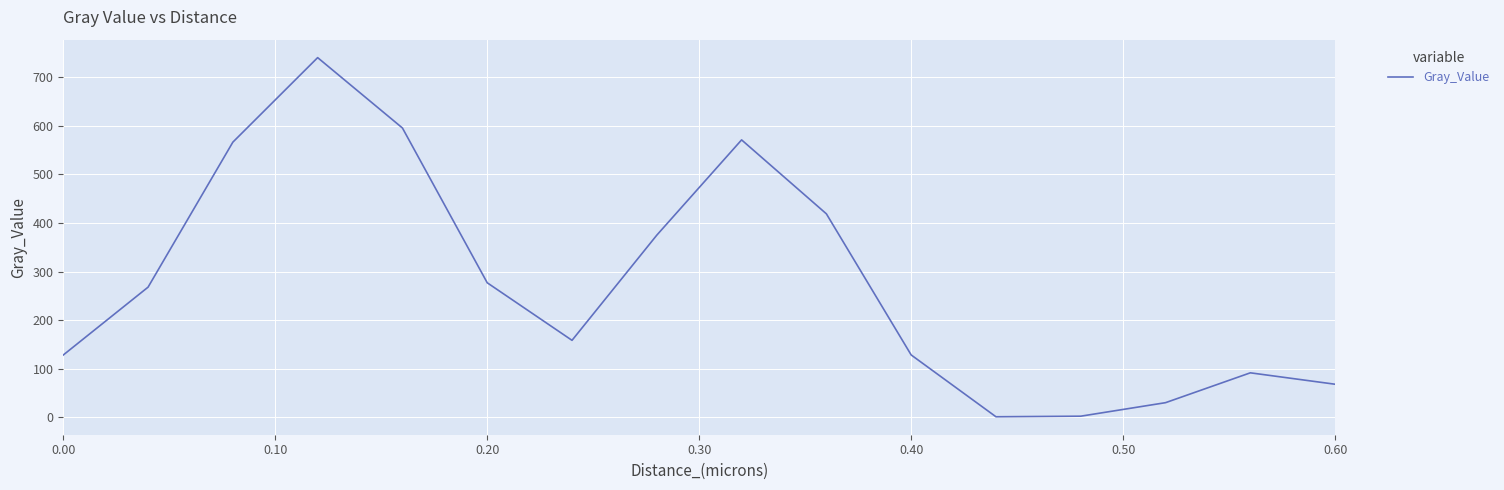

What is the maximum value shown in the chart?

740.1